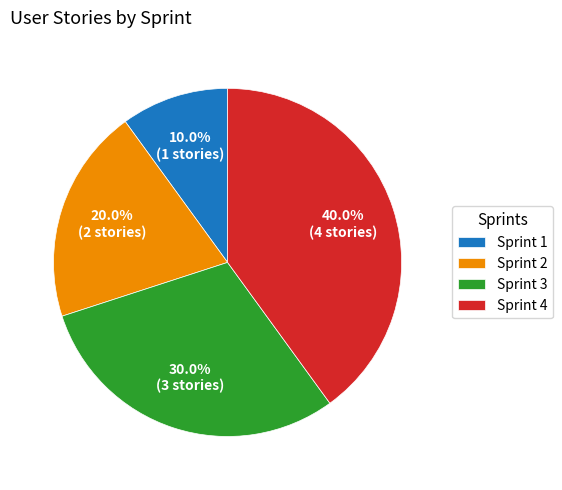

Between Sprint 1 and Sprint 2, which is larger?

Sprint 2